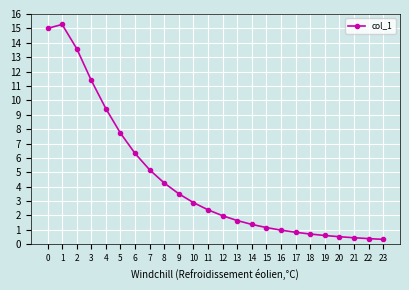

The value at 19 is 0.6. True or false?

True